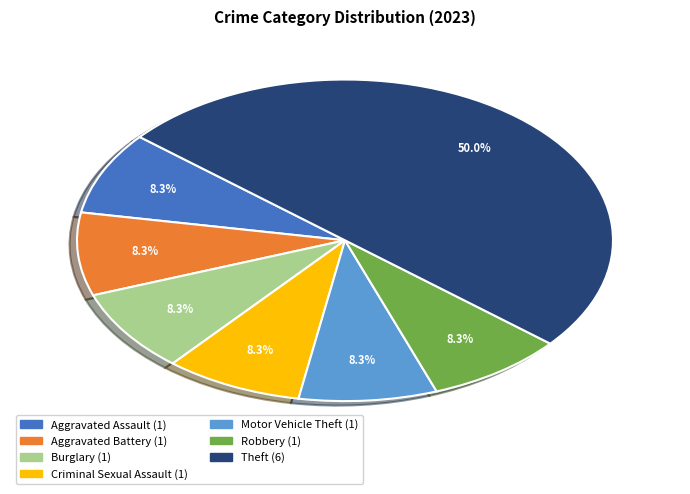

Approximately how many times larger is the value at Aggravated Battery compared to Robbery?

1.0